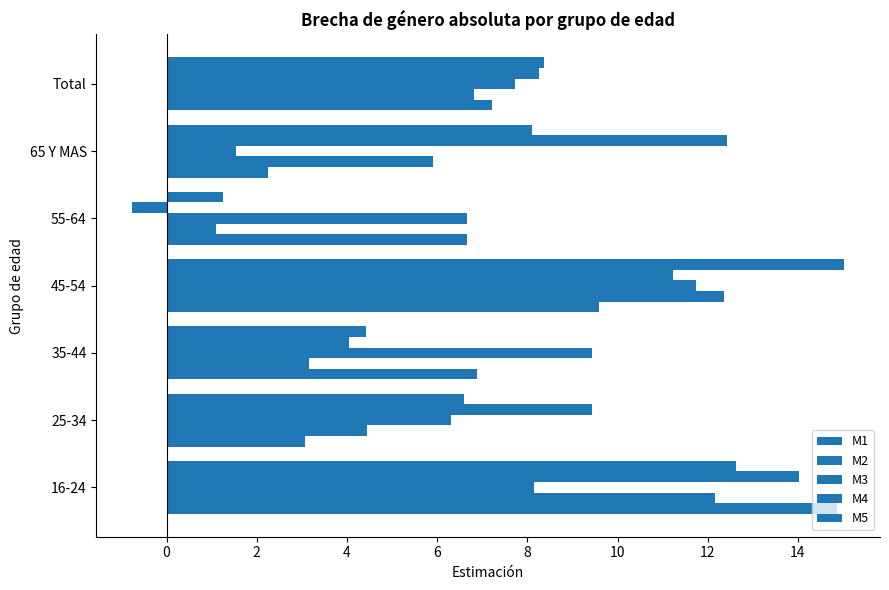

How many values in the M1 series are below 6?

2